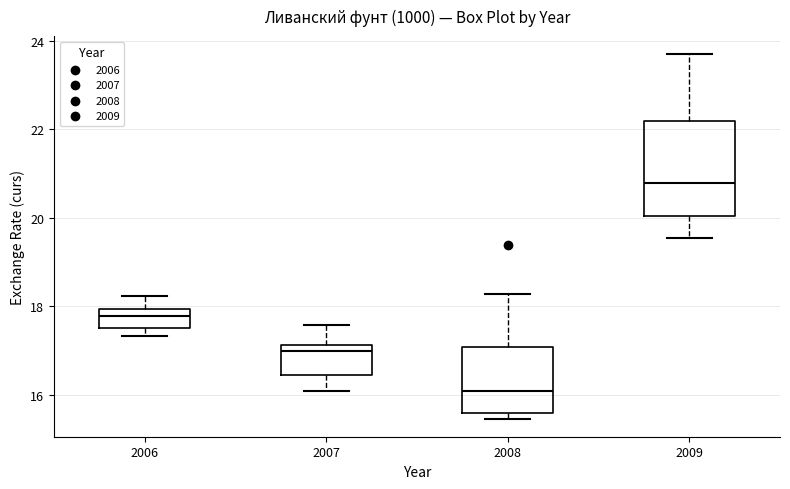

Which box's median line is the highest?

2009